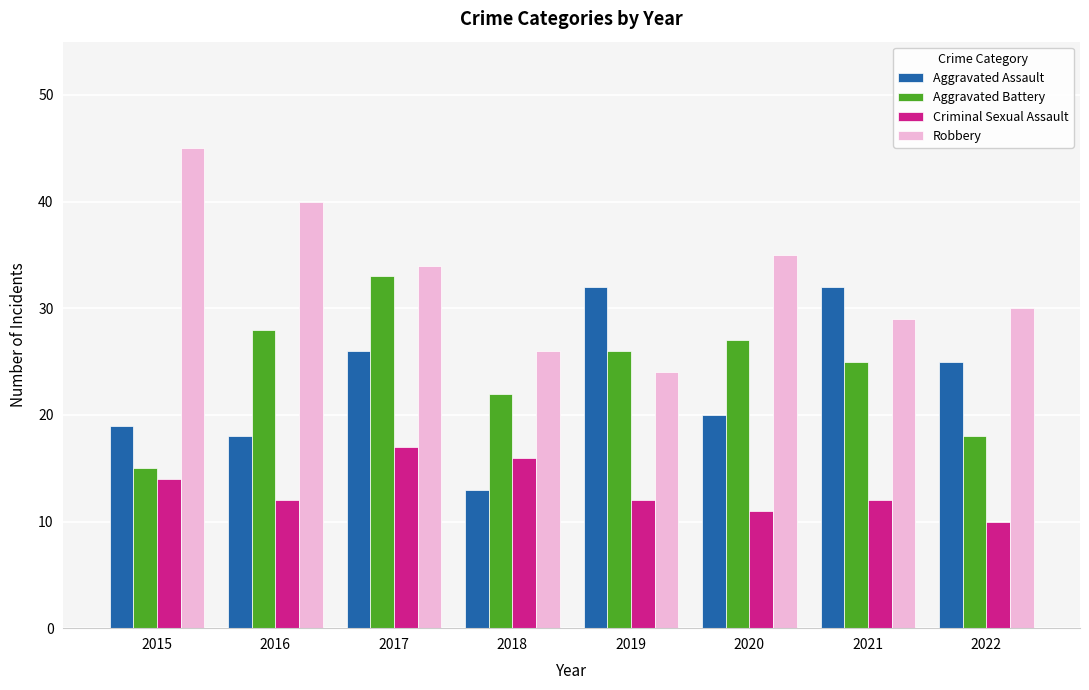

What is the difference between the maximum and second lowest values in the Criminal Sexual Assault series?

6